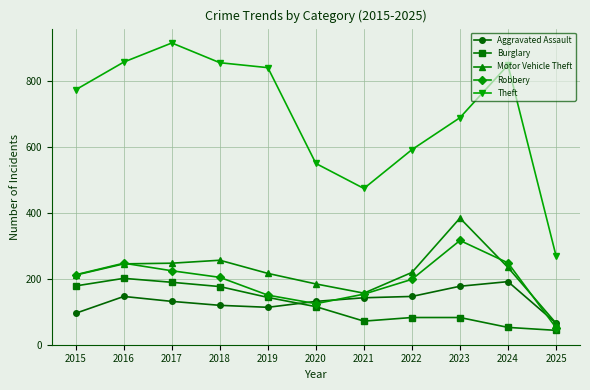

True or false: Theft and Robbery cross at least once.

False